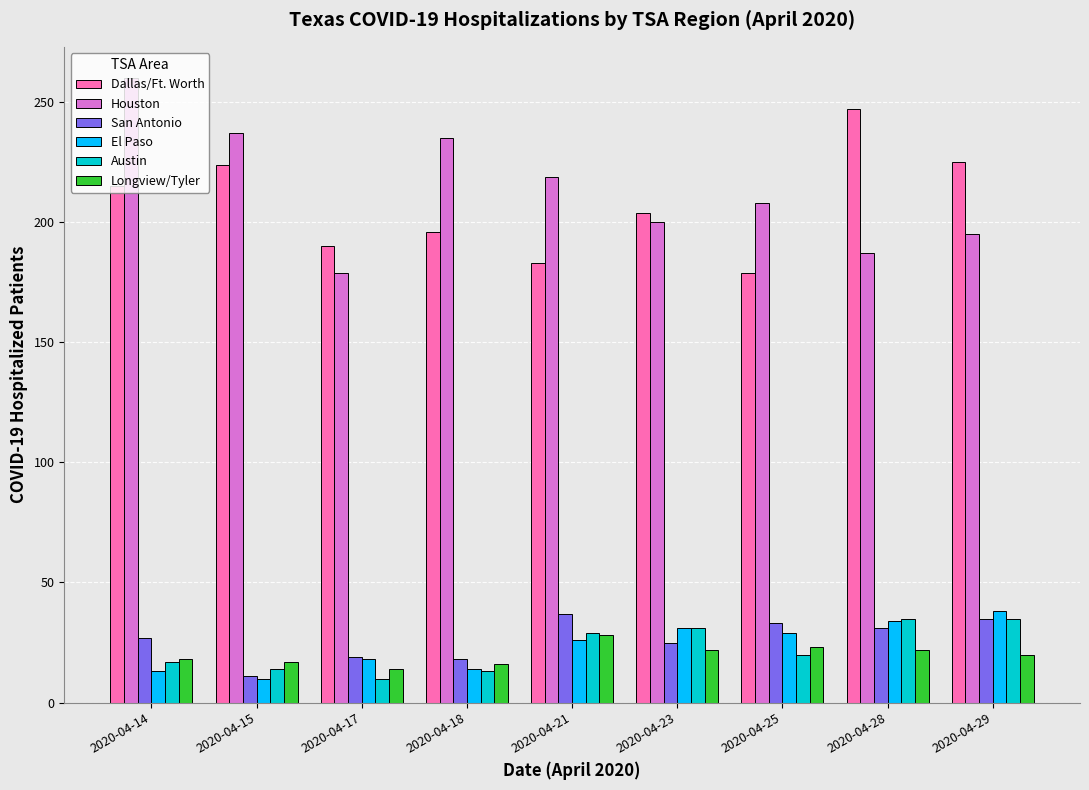

Is it true that Dallas/Ft. Worth equals 281 at 2020-04-23?

False